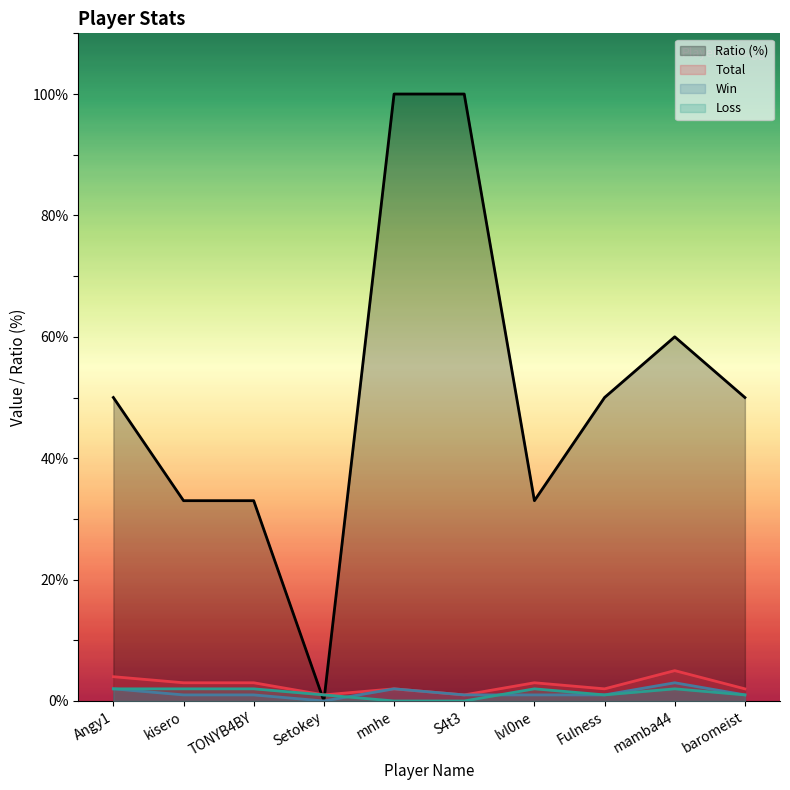

Is it true that Ratio equals -38 at Setokey?

False